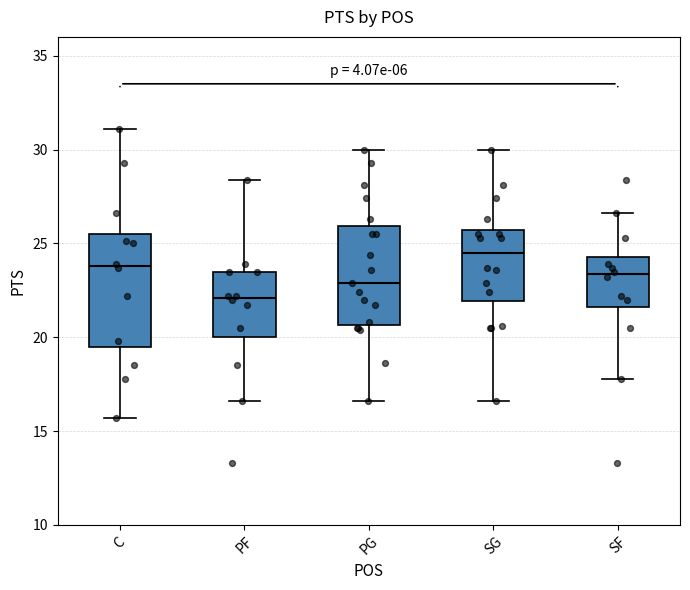

Which box's median line is the lowest?

PF